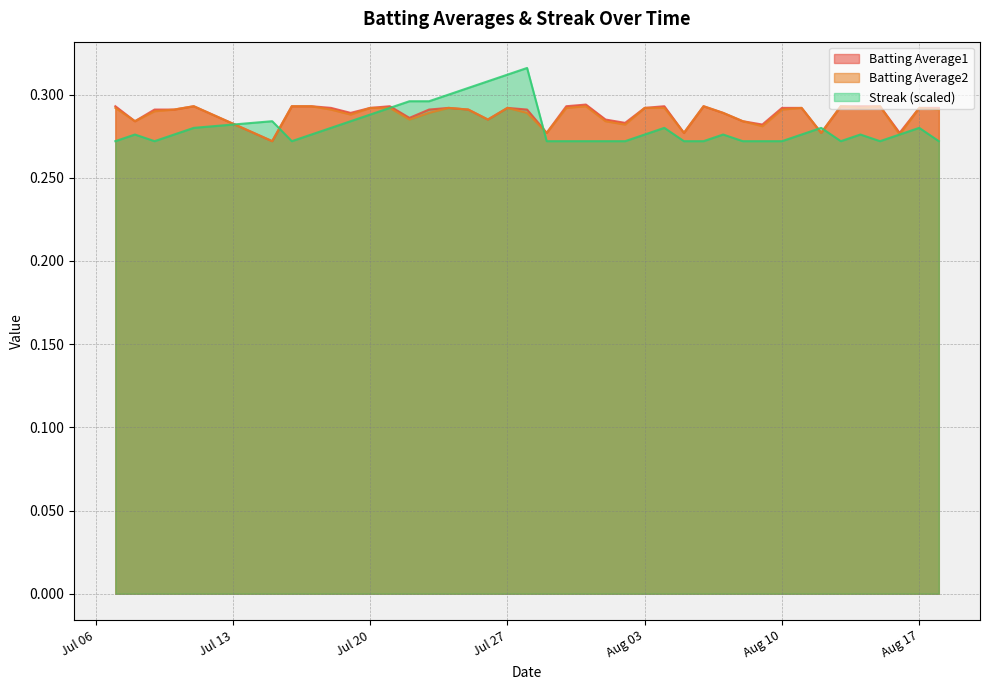

In Batting Average2, how many points are higher than both neighbors (excluding endpoints)?

9